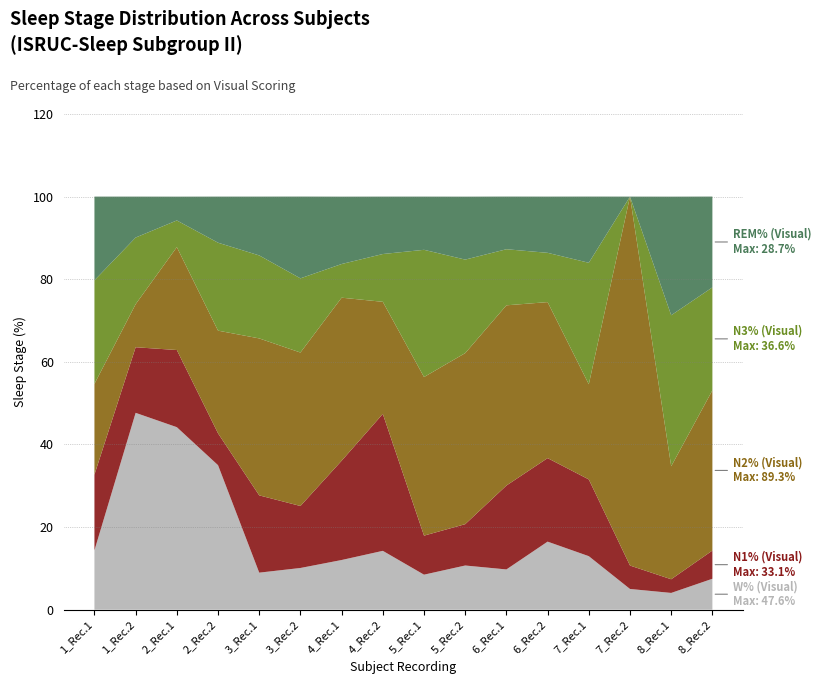

Reading left to right, what are all the values shown in this chart?

W% (Visual): 1_Rec.1=14.4	1_Rec.2=47.6	2_Rec.1=44.2	2_Rec.2=35.0	3_Rec.1=9.0	3_Rec.2=10.1	4_Rec.1=12.0	4_Rec.2=14.2	5_Rec.1=8.5	5_Rec.2=10.7	6_Rec.1=9.7	6_Rec.2=16.5	7_Rec.1=12.9	7_Rec.2=5.0	8_Rec.1=4.0	8_Rec.2=7.5
N1% (Visual): 1_Rec.1=18.3	1_Rec.2=15.9	2_Rec.1=18.7	2_Rec.2=7.7	3_Rec.1=18.7	3_Rec.2=15.0	4_Rec.1=24.0	4_Rec.2=33.1	5_Rec.1=9.4	5_Rec.2=10.0	6_Rec.1=20.3	6_Rec.2=20.2	7_Rec.1=18.6	7_Rec.2=5.7	8_Rec.1=3.3	8_Rec.2=6.8
N2% (Visual): 1_Rec.1=22.0	1_Rec.2=10.4	2_Rec.1=24.9	2_Rec.2=24.9	3_Rec.1=38.0	3_Rec.2=37.1	4_Rec.1=39.5	4_Rec.2=27.1	5_Rec.1=38.4	5_Rec.2=41.4	6_Rec.1=43.6	6_Rec.2=37.8	7_Rec.1=23.0	7_Rec.2=89.3	8_Rec.1=27.4	8_Rec.2=38.8
N3% (Visual): 1_Rec.1=25.1	1_Rec.2=16.1	2_Rec.1=6.5	2_Rec.2=21.3	3_Rec.1=20.1	3_Rec.2=18.0	4_Rec.1=8.2	4_Rec.2=11.6	5_Rec.1=30.8	5_Rec.2=22.6	6_Rec.1=13.6	6_Rec.2=11.9	7_Rec.1=29.4	7_Rec.2=0.0	8_Rec.1=36.6	8_Rec.2=24.9
REM% (Visual): 1_Rec.1=20.3	1_Rec.2=9.9	2_Rec.1=5.8	2_Rec.2=11.2	3_Rec.1=14.2	3_Rec.2=19.8	4_Rec.1=16.3	4_Rec.2=13.9	5_Rec.1=12.9	5_Rec.2=15.2	6_Rec.1=12.8	6_Rec.2=13.6	7_Rec.1=16.0	7_Rec.2=0.0	8_Rec.1=28.7	8_Rec.2=22.0